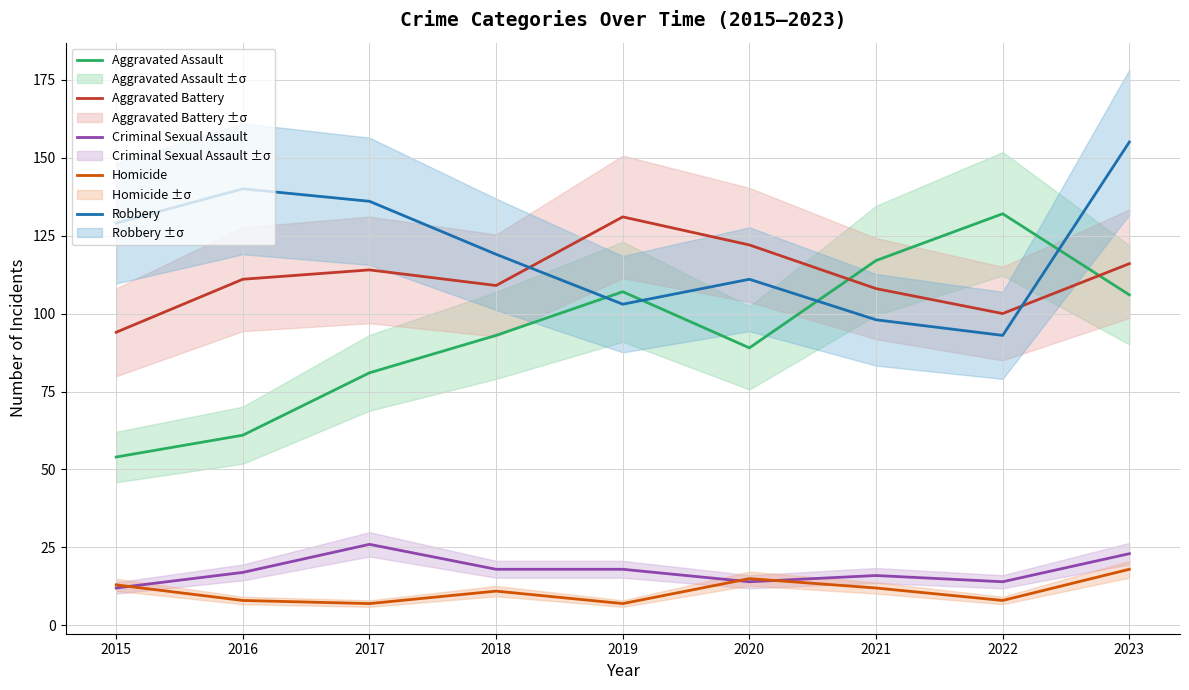

True or false: Robbery and Homicide intersect in this chart.

False